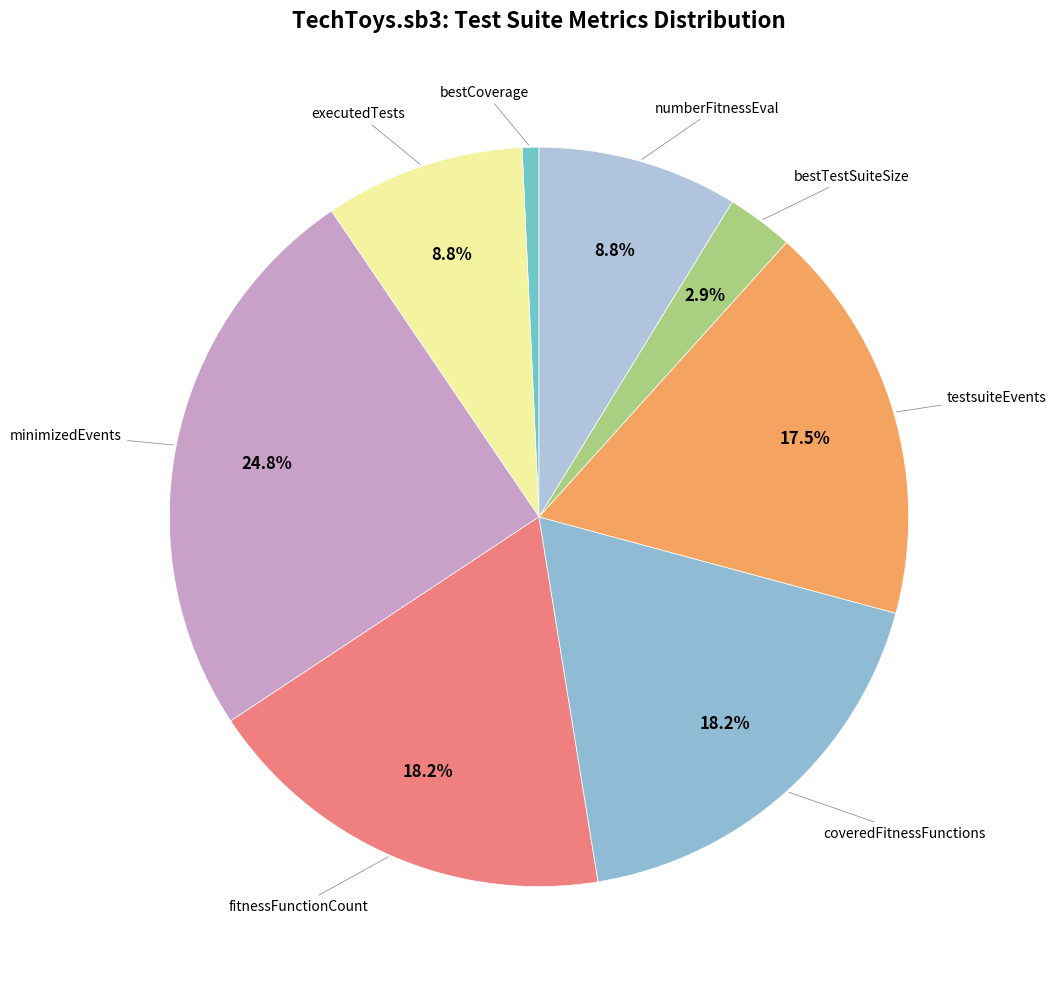

Count the number of slices in the pie.

8